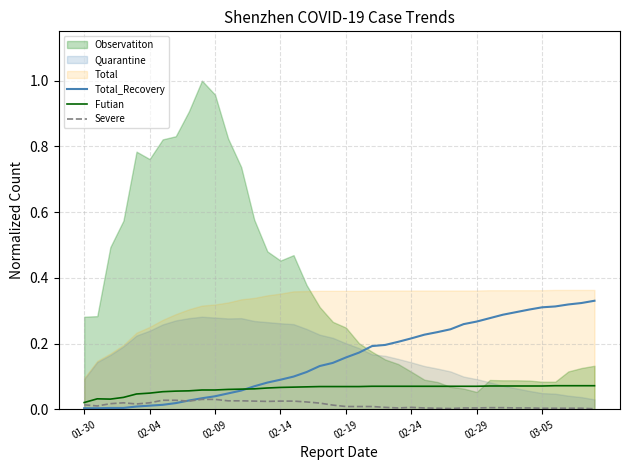

What is the value of the Futian point at the 17th from the left?

0.1